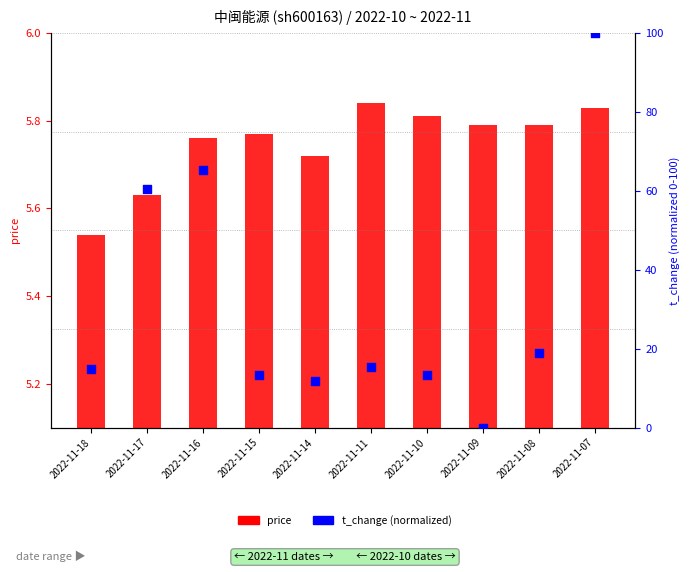

Which series has the widest spread of Y values?

t_change (normalized)